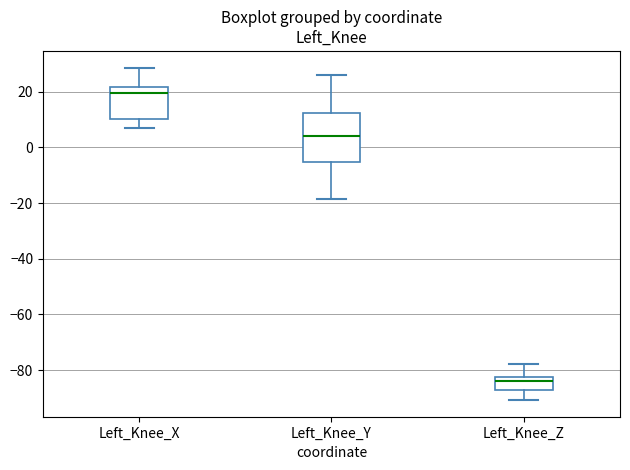

Reading left to right, transcribe this box plot: for each box, give where its median line is, the range the box spans, and where its two whiskers end, as read against the y-axis. The values are not printed on the chart, so give them approximately, as read against the axis.

Left_Knee_X: median 20, box 10 to 22, whiskers 6 to 28
Left_Knee_Y: median 4, box -6 to 12, whiskers -18 to 26
Left_Knee_Z: median -84, box -88 to -82, whiskers -90 to -78